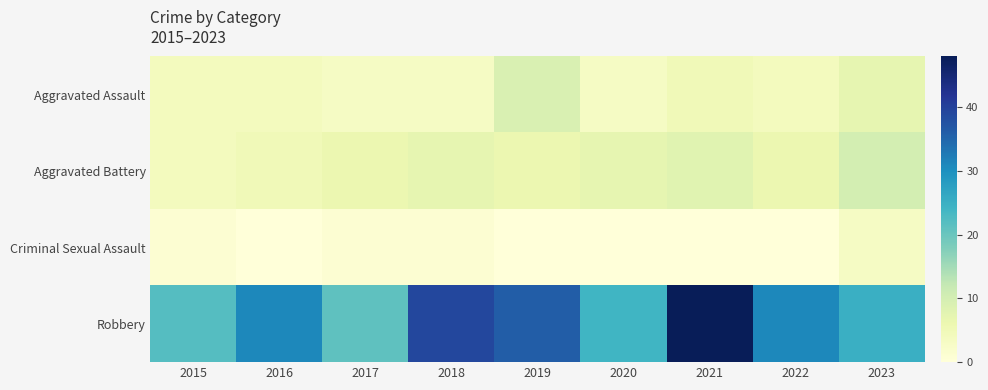

Reading left to right, extract all data points from this chart.

Aggravated Assault: 2015=4	2016=4	2017=3	2018=3	2019=9	2020=3	2021=5	2022=4	2023=7
Aggravated Battery: 2015=4	2016=5	2017=6	2018=7	2019=6	2020=7	2021=8	2022=6	2023=10
Criminal Sexual Assault: 2015=1	2016=0	2017=1	2018=1	2019=0	2020=0	2021=0	2022=0	2023=3
Robbery: 2015=22	2016=31	2017=21	2018=39	2019=36	2020=24	2021=48	2022=31	2023=25